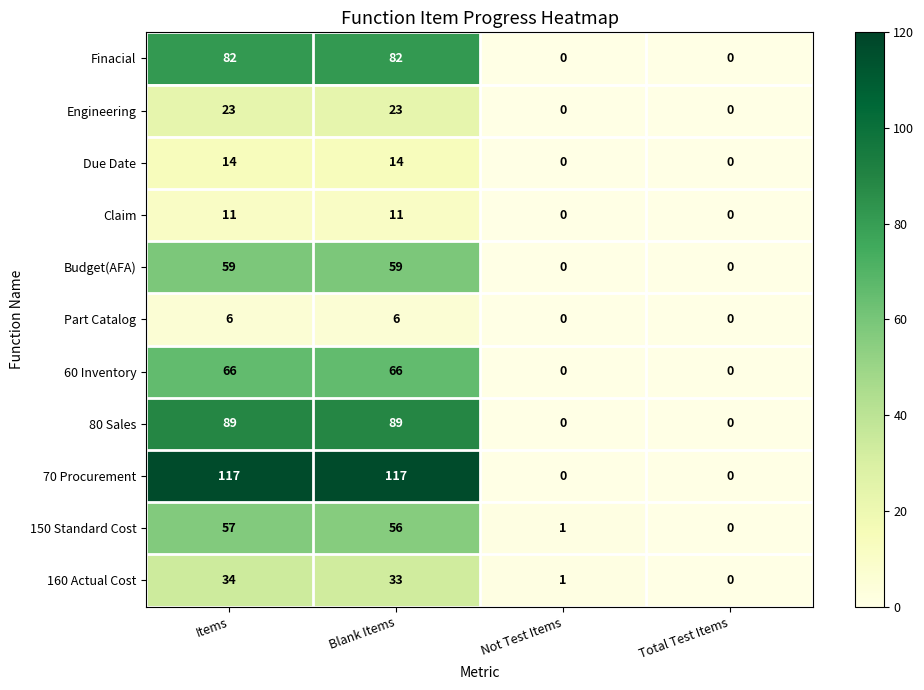

List the series in order of their peak value, lowest first.

Part Catalog, Claim, Due Date, Engineering, 160 Actual Cost, 150 Standard Cost, Budget(AFA), 60 Inventory, Finacial, 80 Sales, 70 Procurement